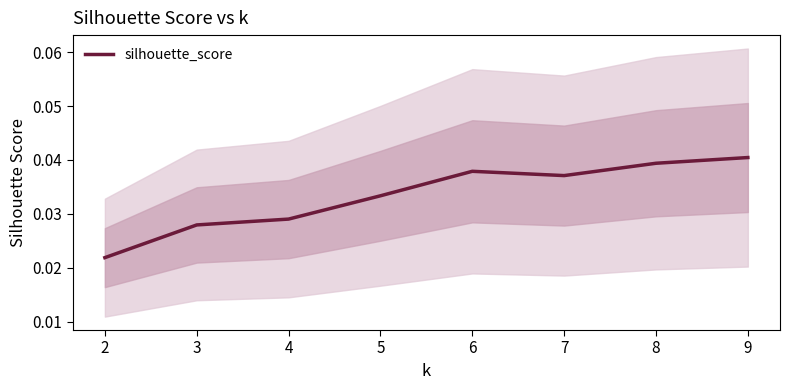

Does the chart display data point markers on the line(s)?

No